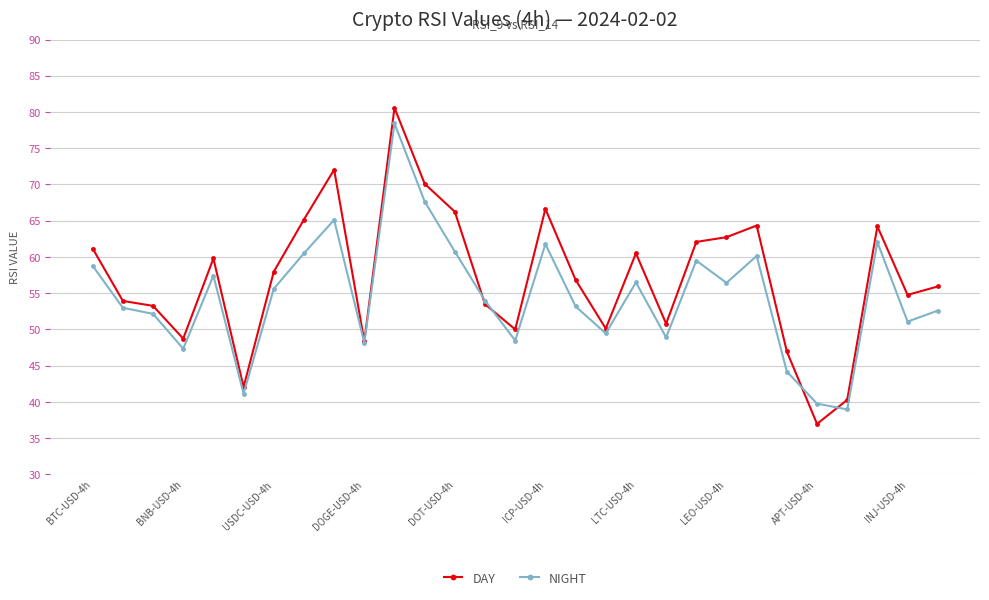

Which series has the largest range (max minus min)?

DAY